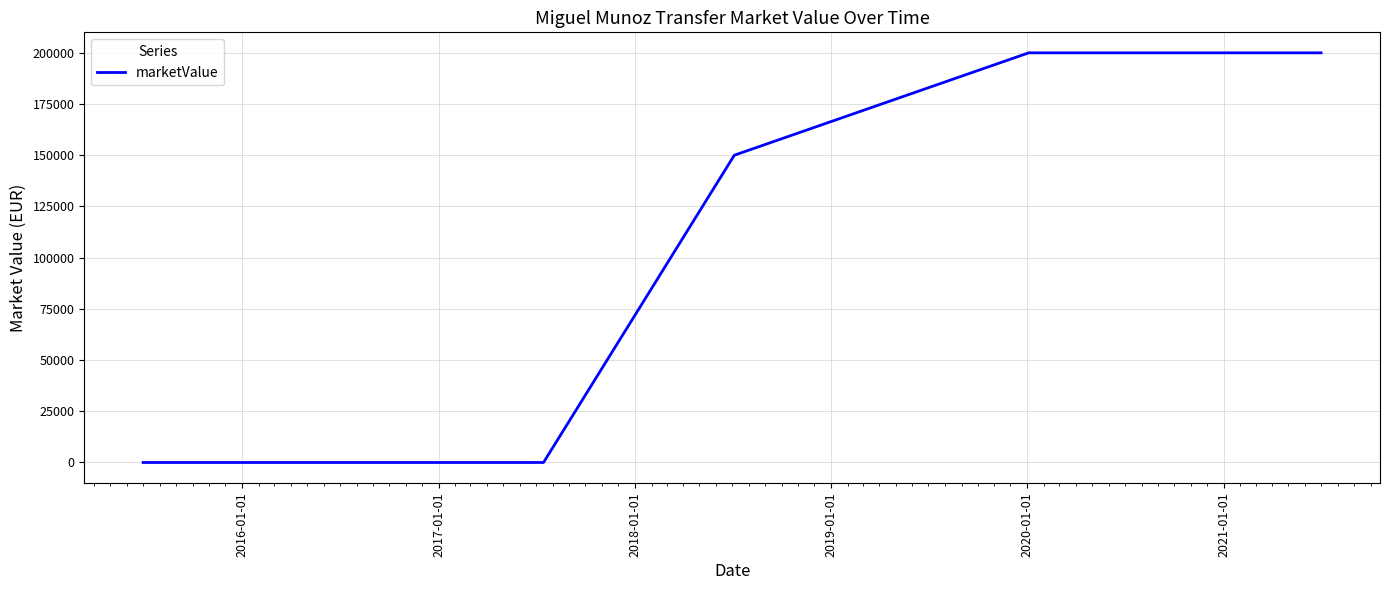

What is the maximum value shown in the chart?

200000